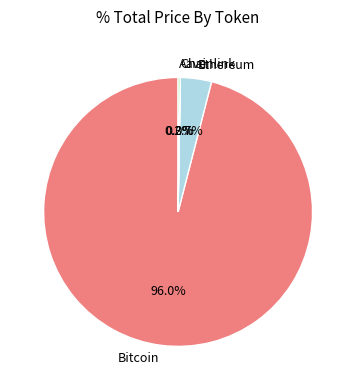

What is the largest slice in the pie chart?

Bitcoin